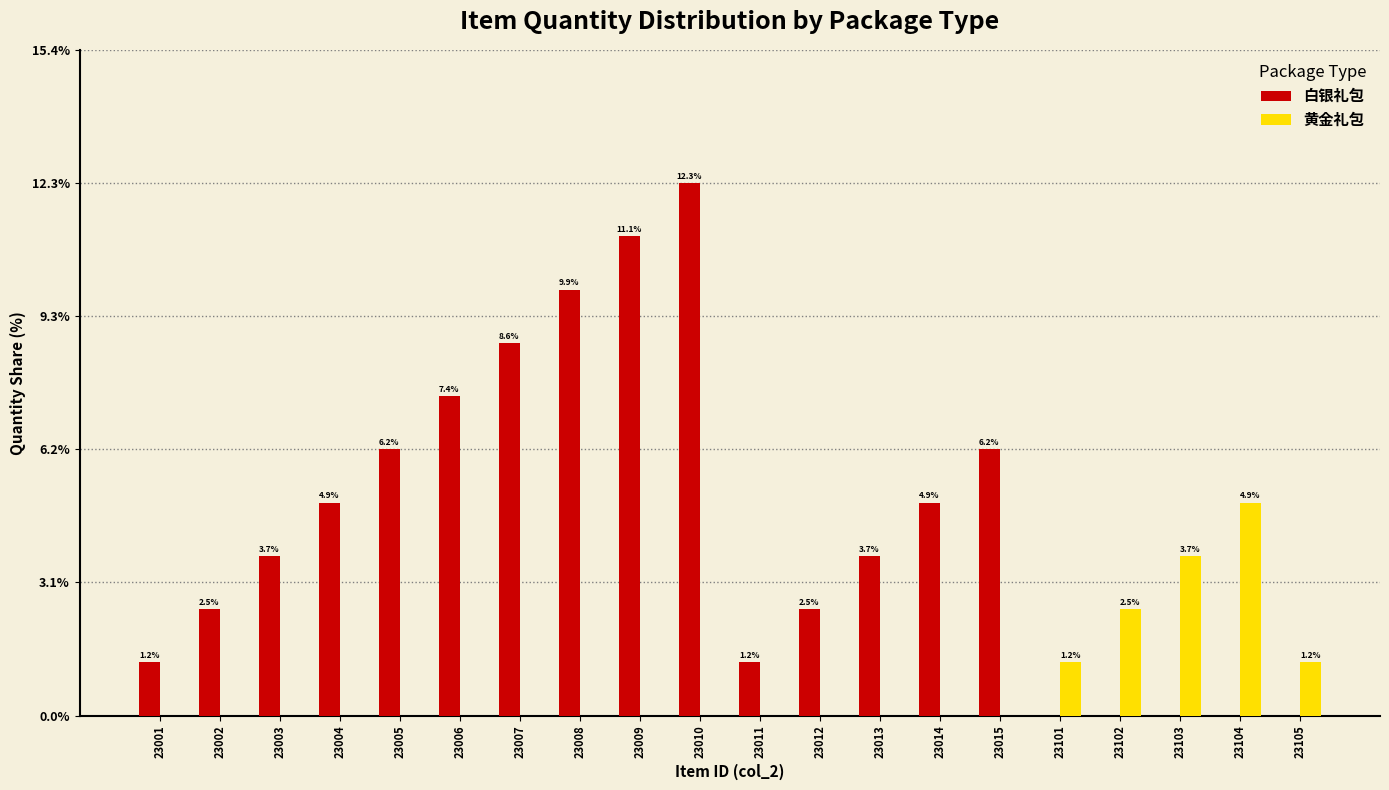

Where is 黄金礼包 nearest to the value 2?

23102